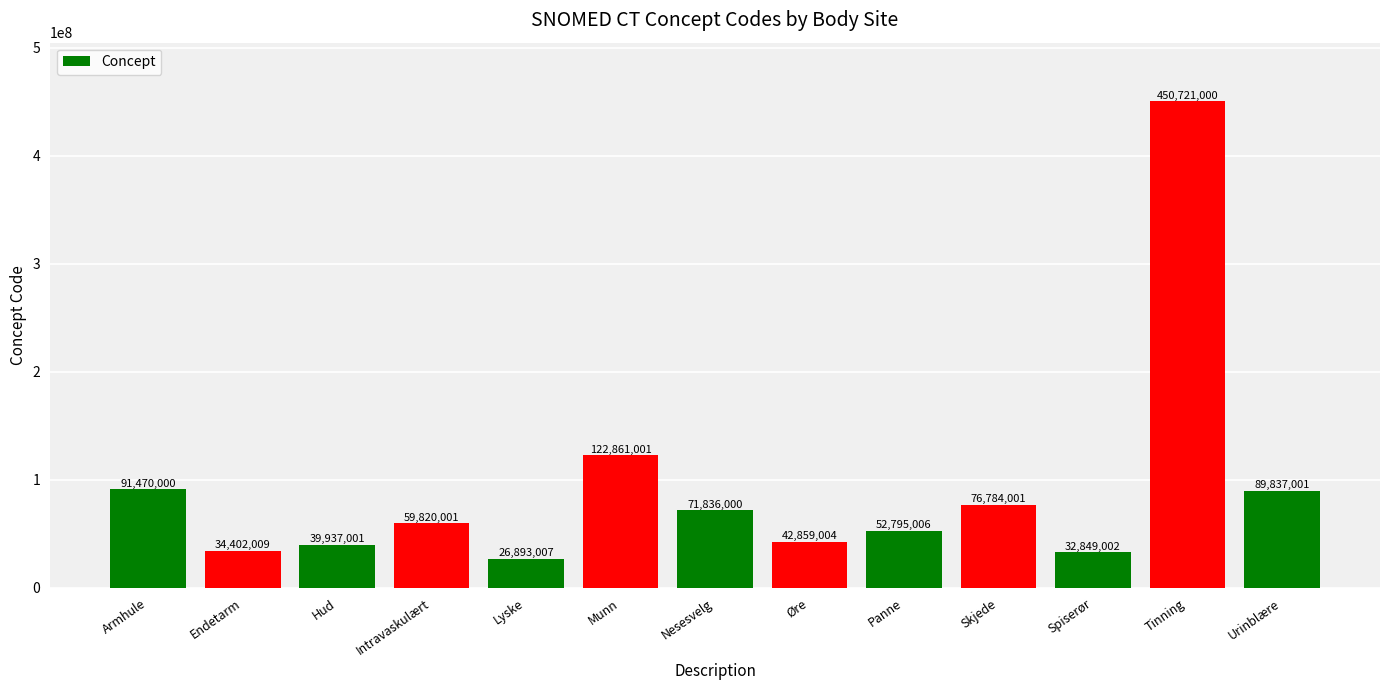

What is the minimum value shown in the chart?

26893007